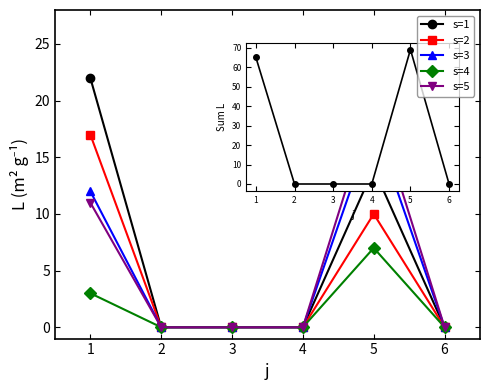

At which category is the sum across all series the highest?

5